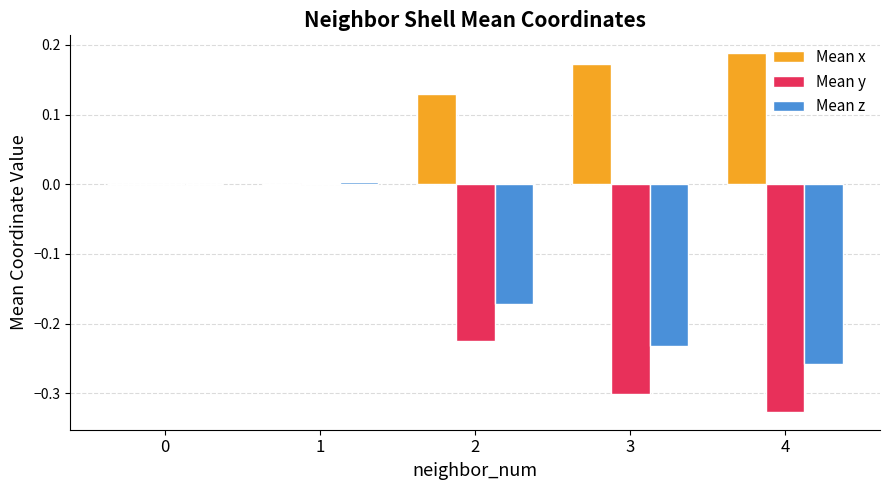

Which label corresponds to the largest value in the chart?

4